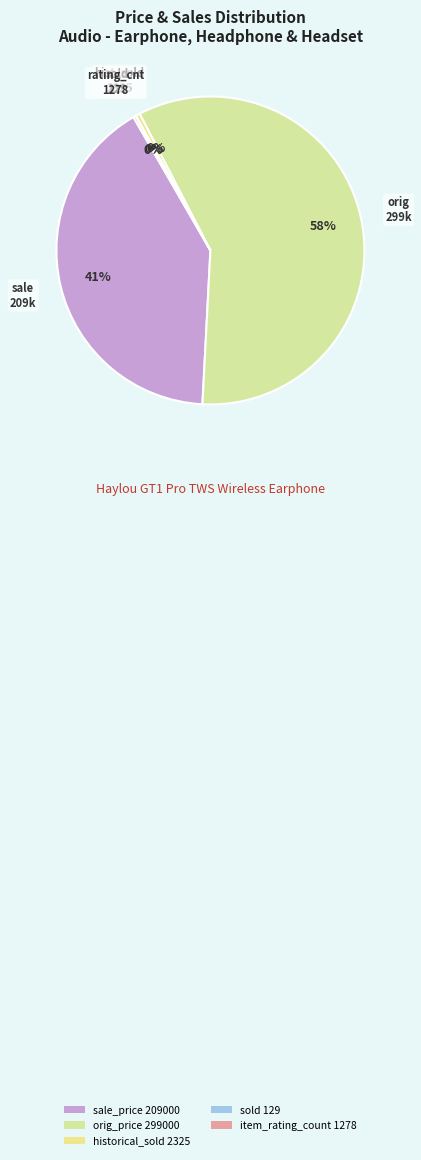

What is the largest slice in the pie chart?

orig_price 299000